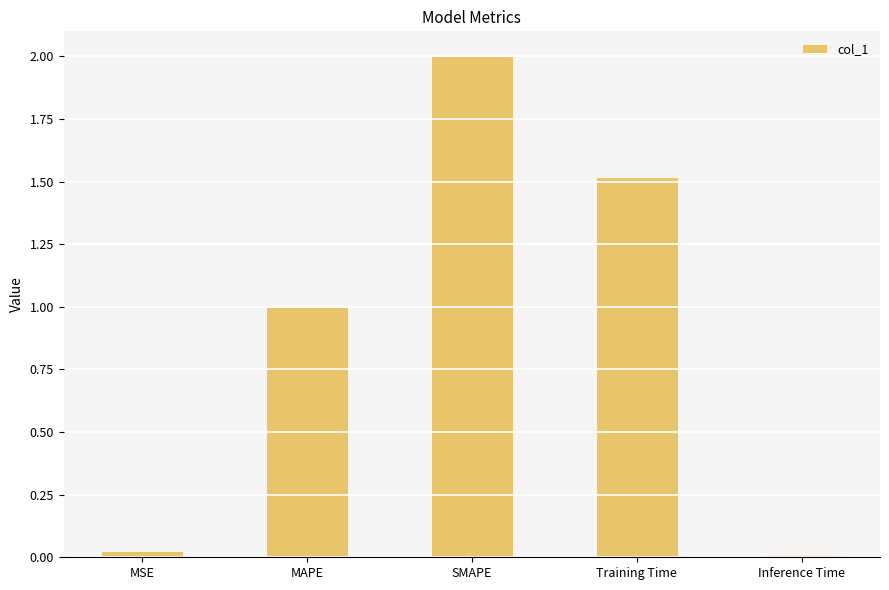

The value at MAPE is 0.3. True or false?

False